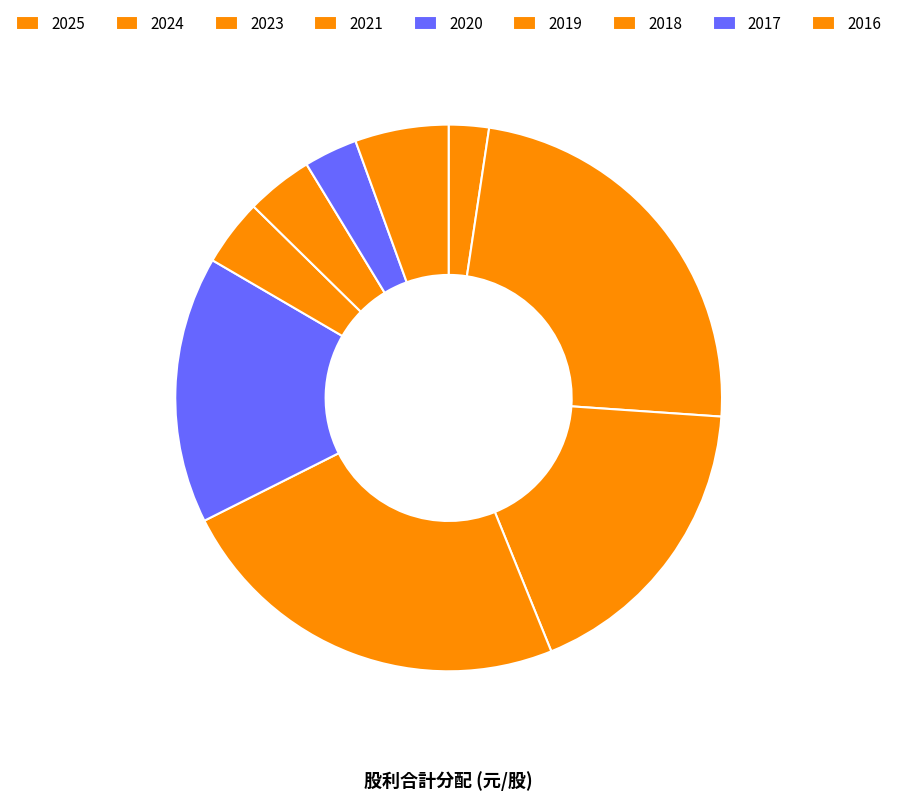

Between 2017 and 2025, which is larger?

2017